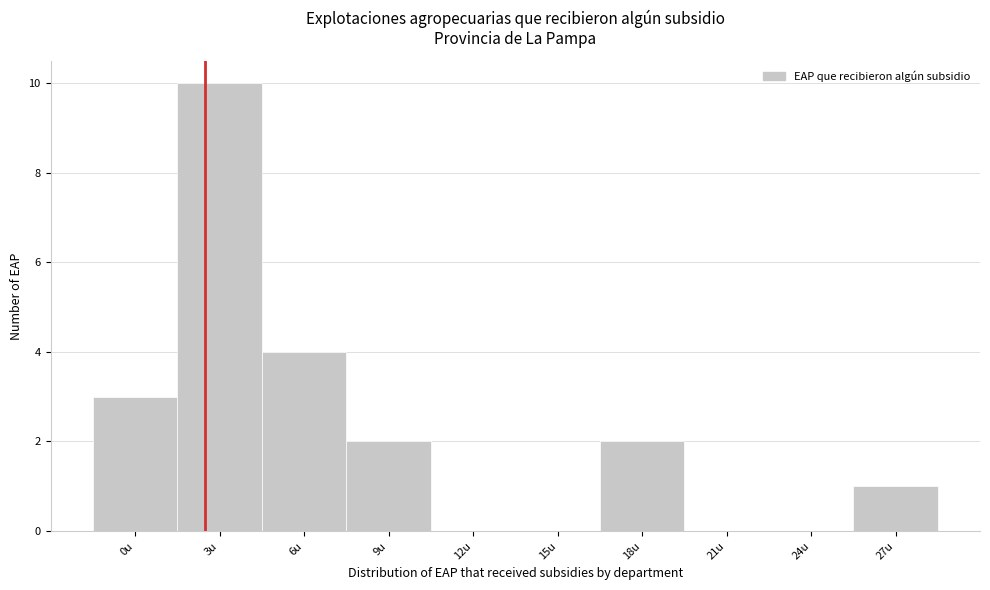

Reading left to right, extract all data points from this chart.

0u=3	3u=10	6u=4	9u=2	12u=0	15u=0	18u=2	21u=0	24u=0	27u=1